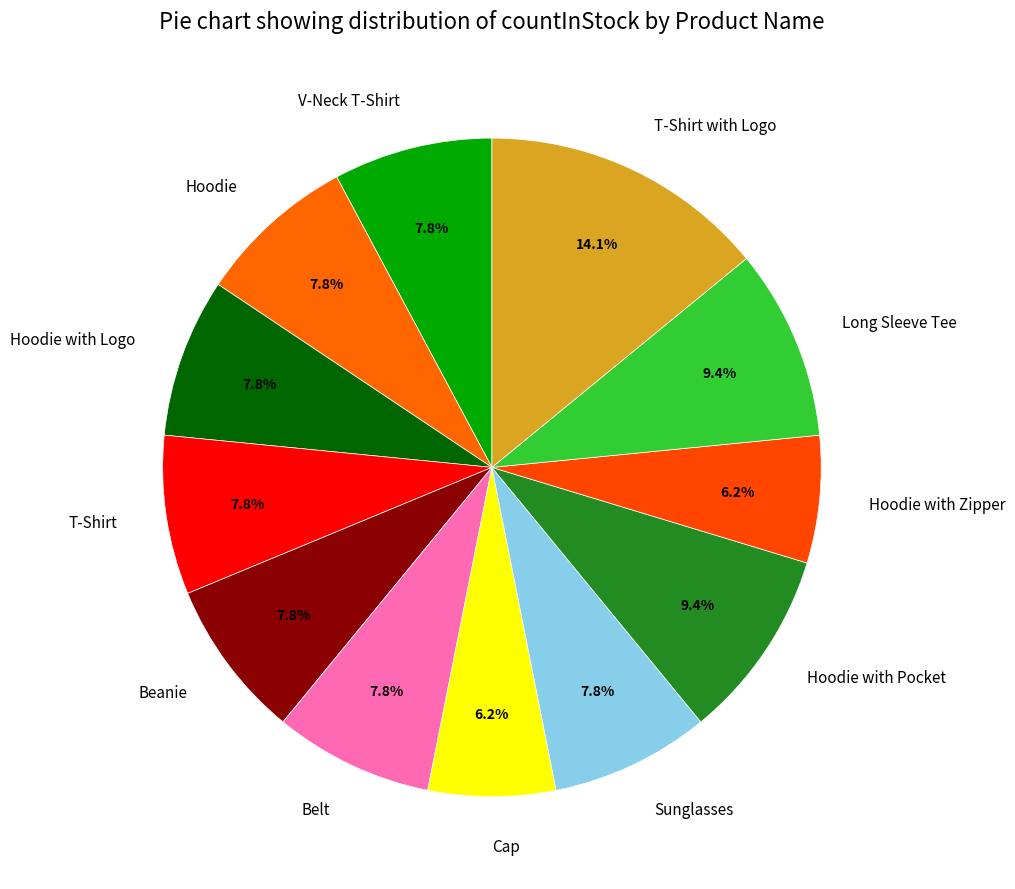

Which category has the biggest portion of the pie?

T-Shirt with Logo